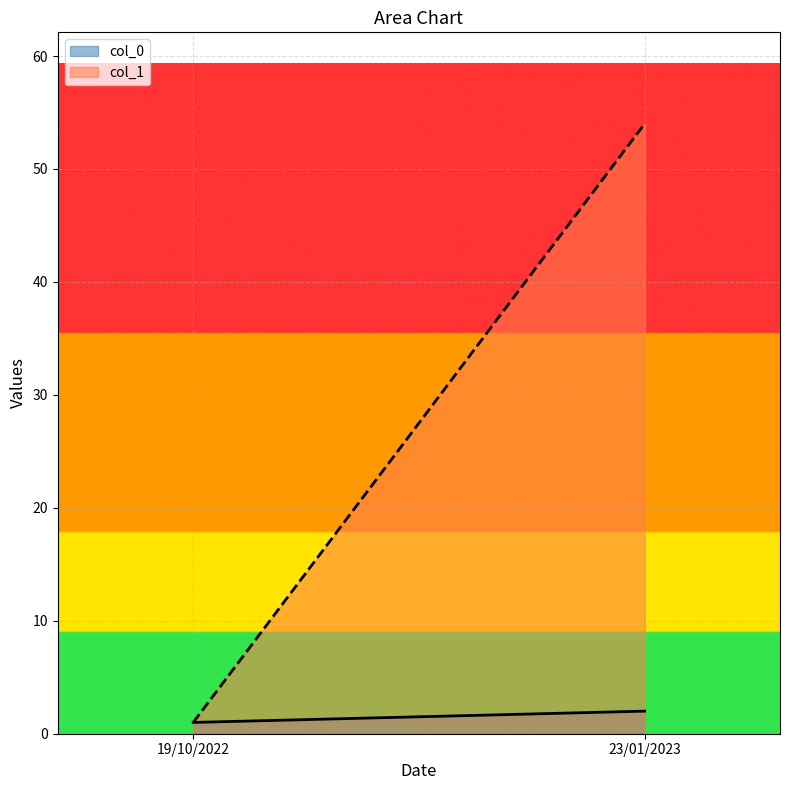

Rank the categories by col_0 value from highest to lowest.

23/01/2023, 19/10/2022